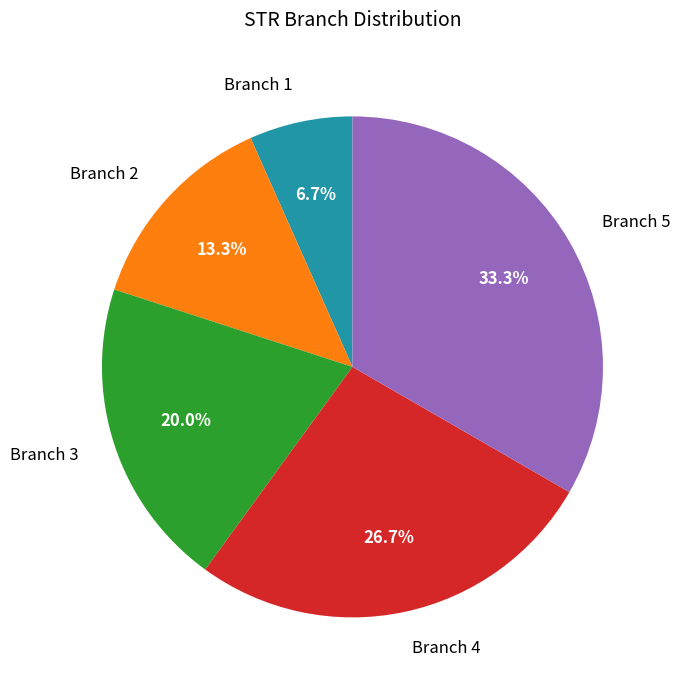

What portion of the pie excludes Branch 4?

73.3%